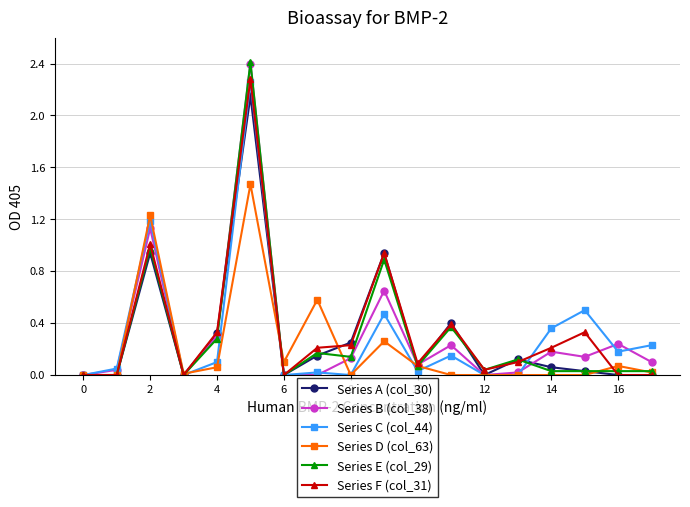

Does the chart display data point markers on the line(s)?

Yes